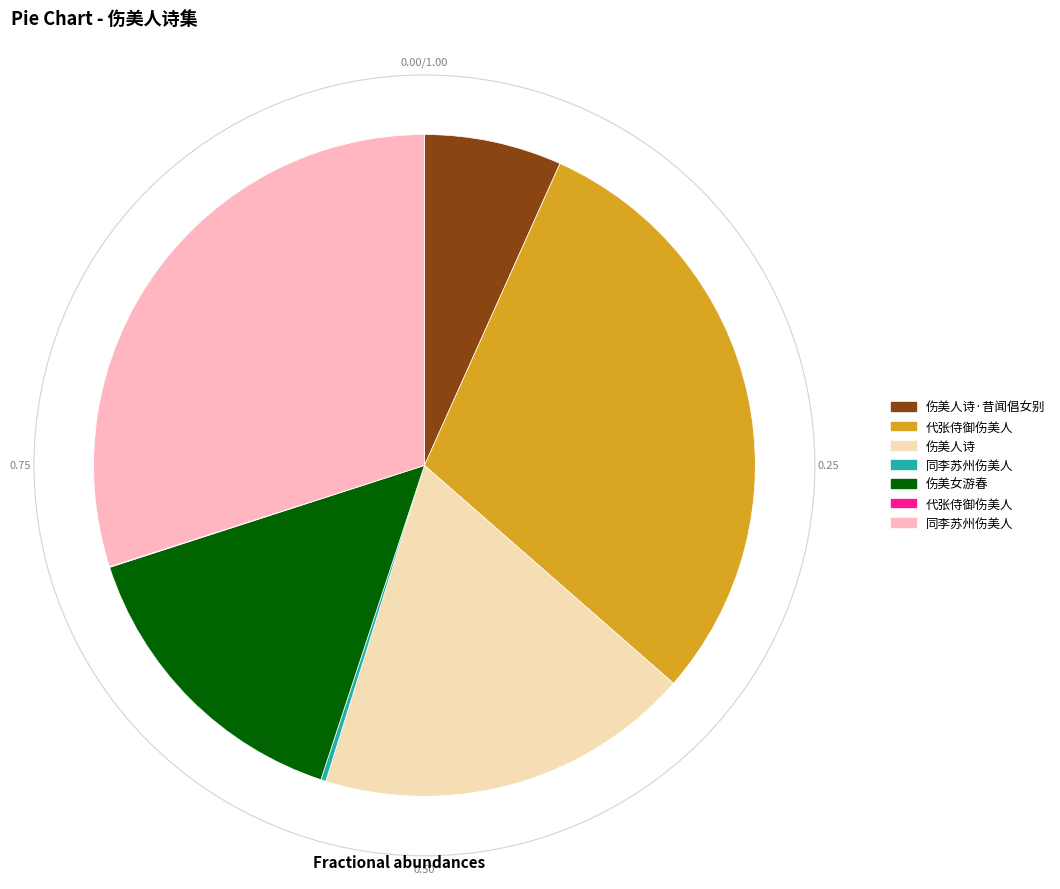

Is there any slice that represents more than half of the pie?

No